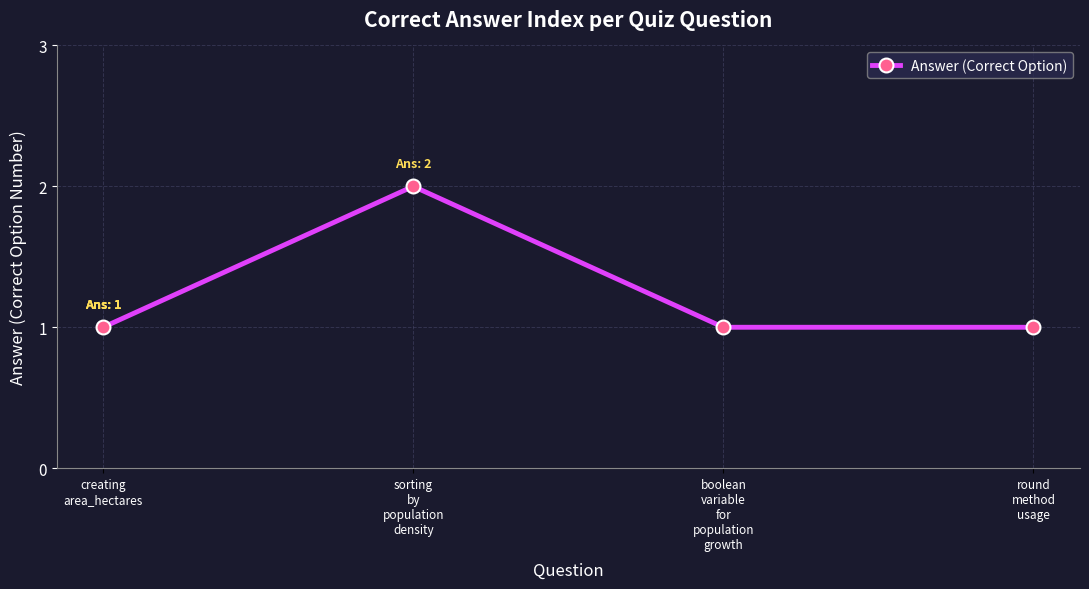

The chart shows a value of 2 at round
method
usage. True or false?

False